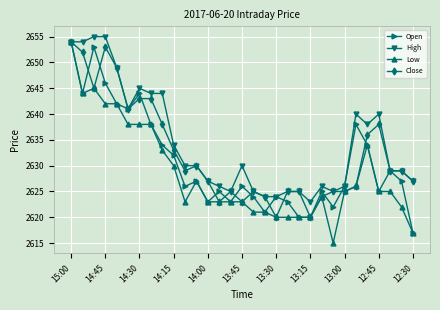

What are all the series names shown in the legend?

Open, High, Low, Close